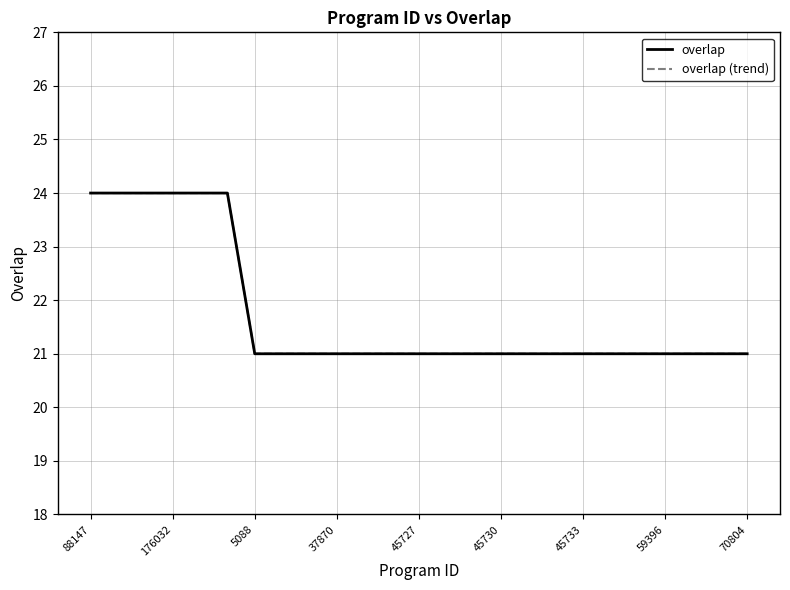

Reading left to right, extract all data points from this chart.

overlap: 24	24	24	24	24	24	21	21	21	21	21	21	21	21	21	21	21	21	21	21	21	21	21	21	21
overlap (trend): 24	24	24	24	24	24	21	21	21	21	21	21	21	21	21	21	21	21	21	21	21	21	21	21	21